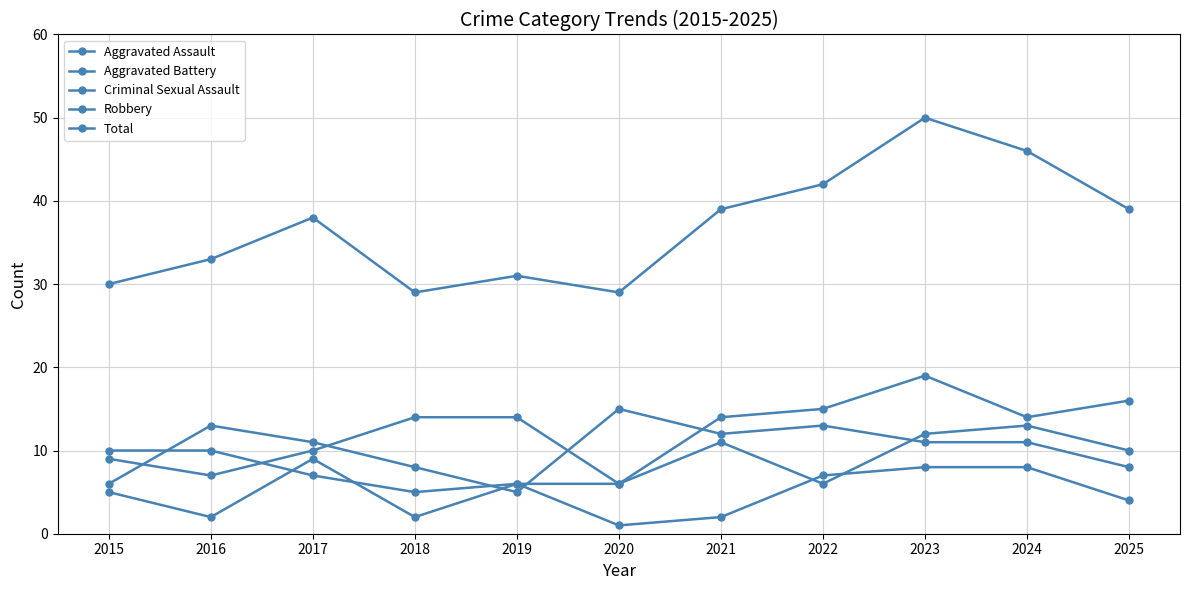

Which category has the lowest value in the Aggravated Assault series?

2020